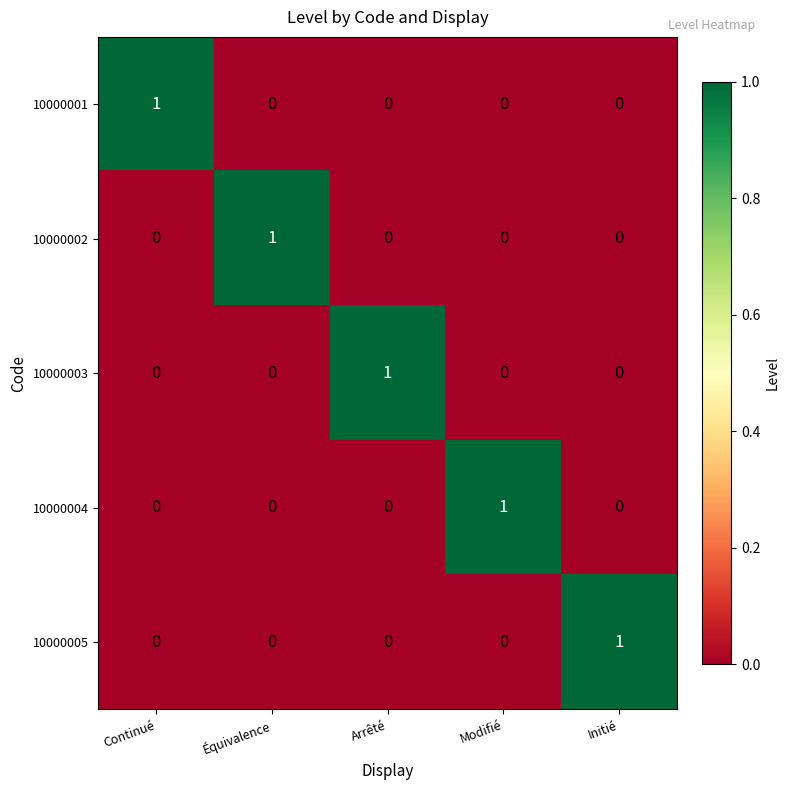

At how many categories does at least one series exceed 0?

5